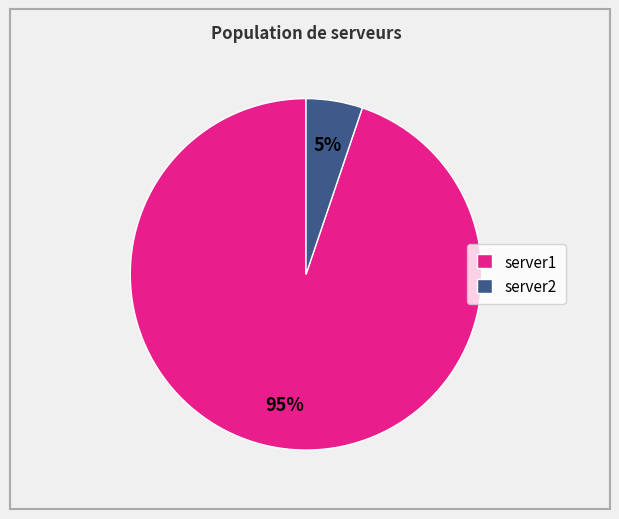

Is there any slice that represents more than half of the pie?

Yes